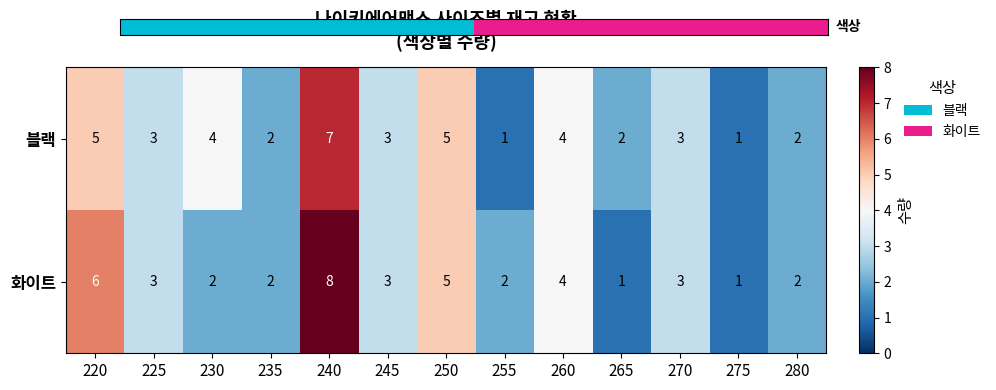

Count the number of categories in the chart.

13